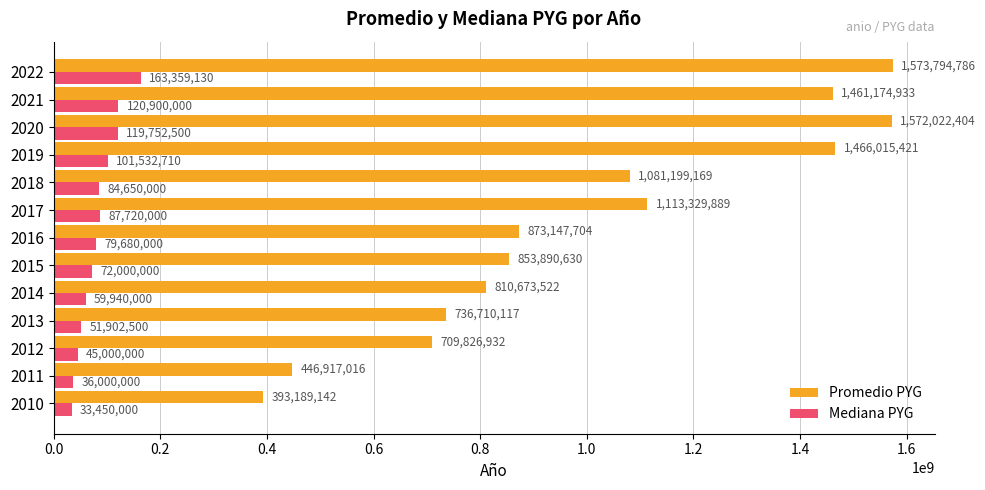

Rank the series by their average value, from highest to lowest.

Promedio PYG, Mediana PYG